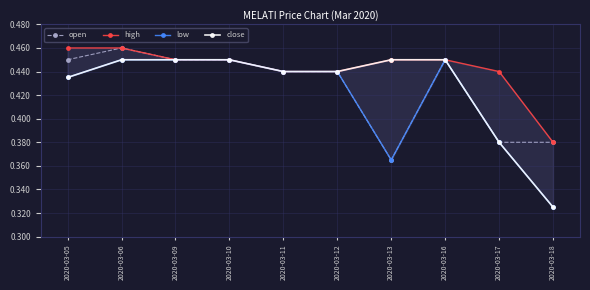

How many data points does each series have?

10